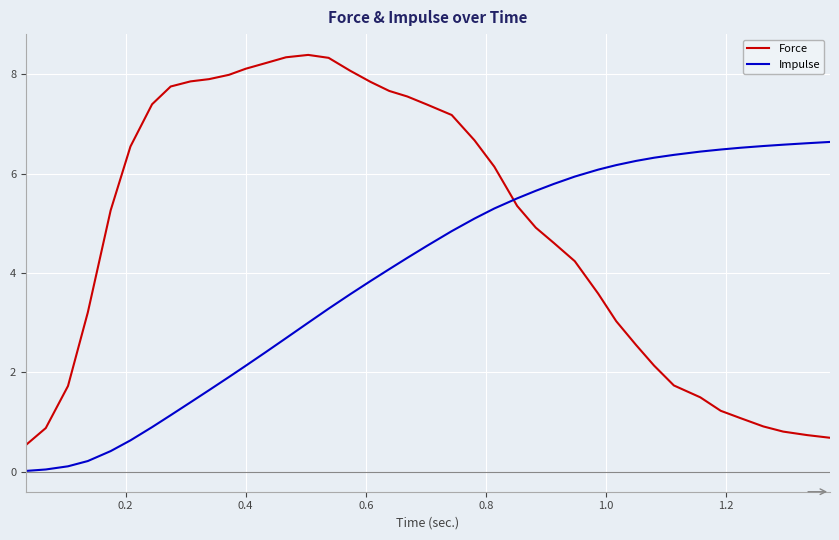

What is the greatest value displayed?

8.4